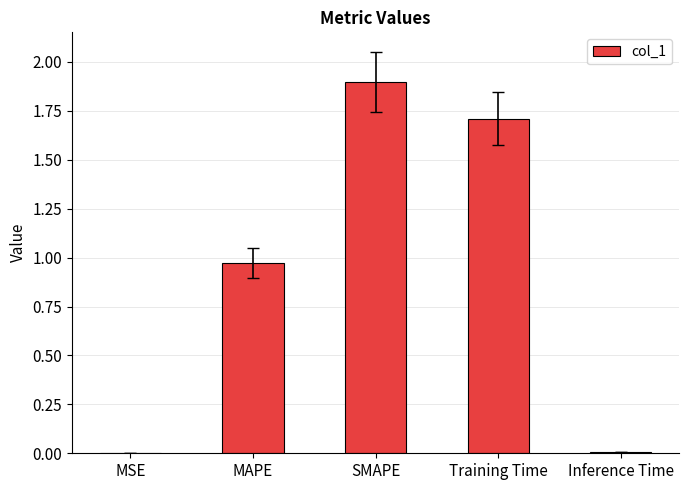

What is the maximum value shown in the chart?

1.9